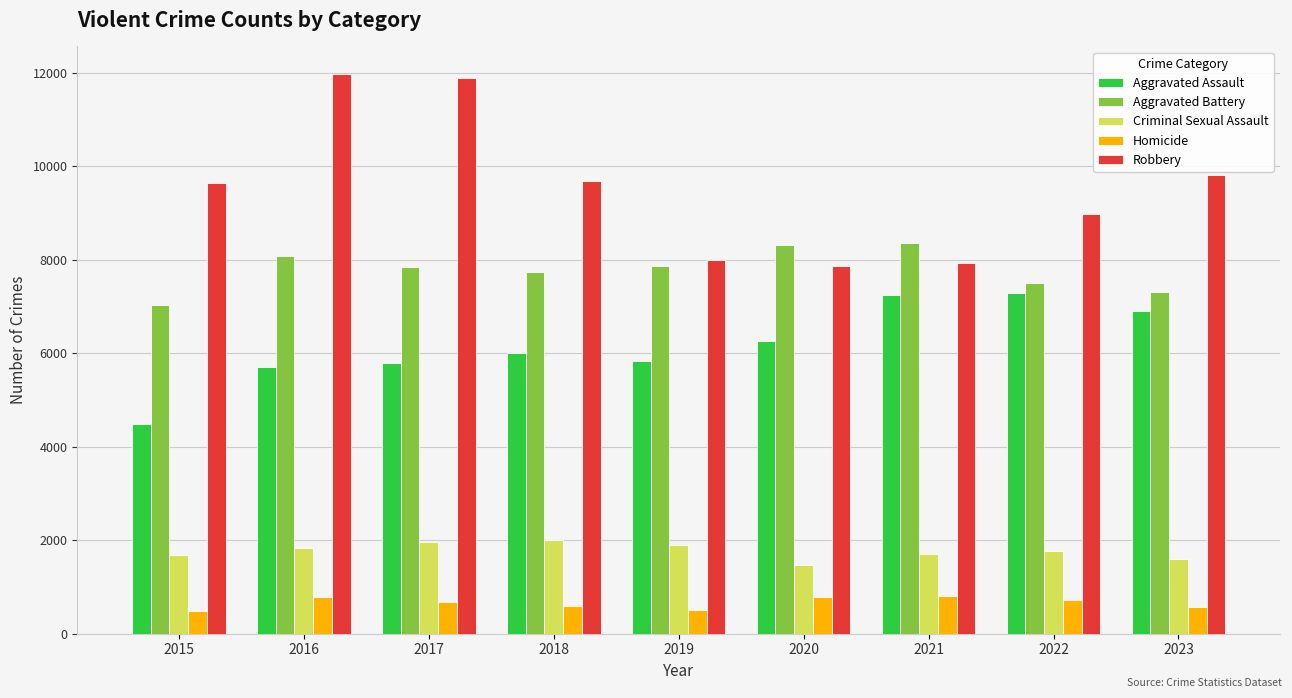

What is the value of the Homicide bar at the 4th from the left?

589